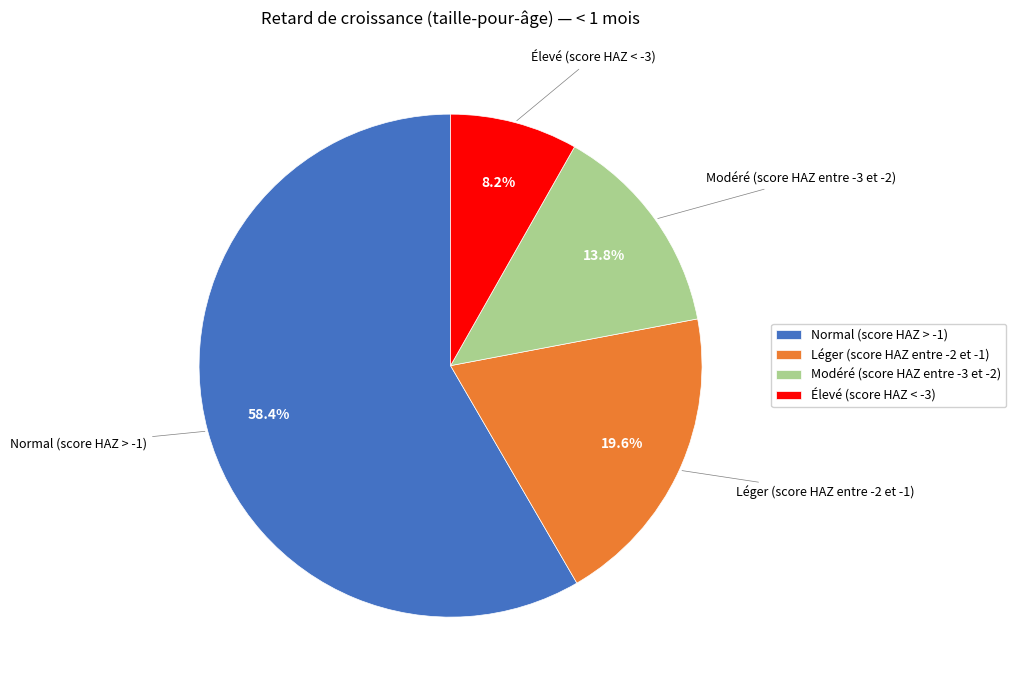

Count the number of slices in the pie.

4